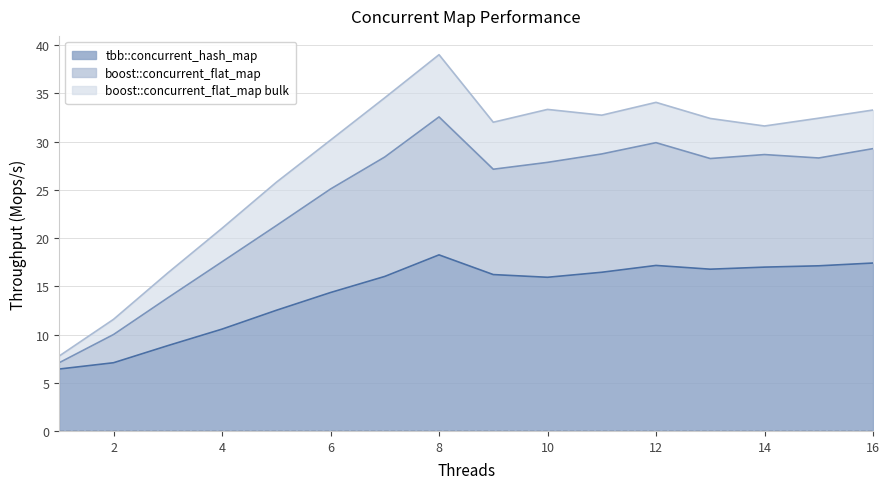

How many categories are shown in the chart?

16